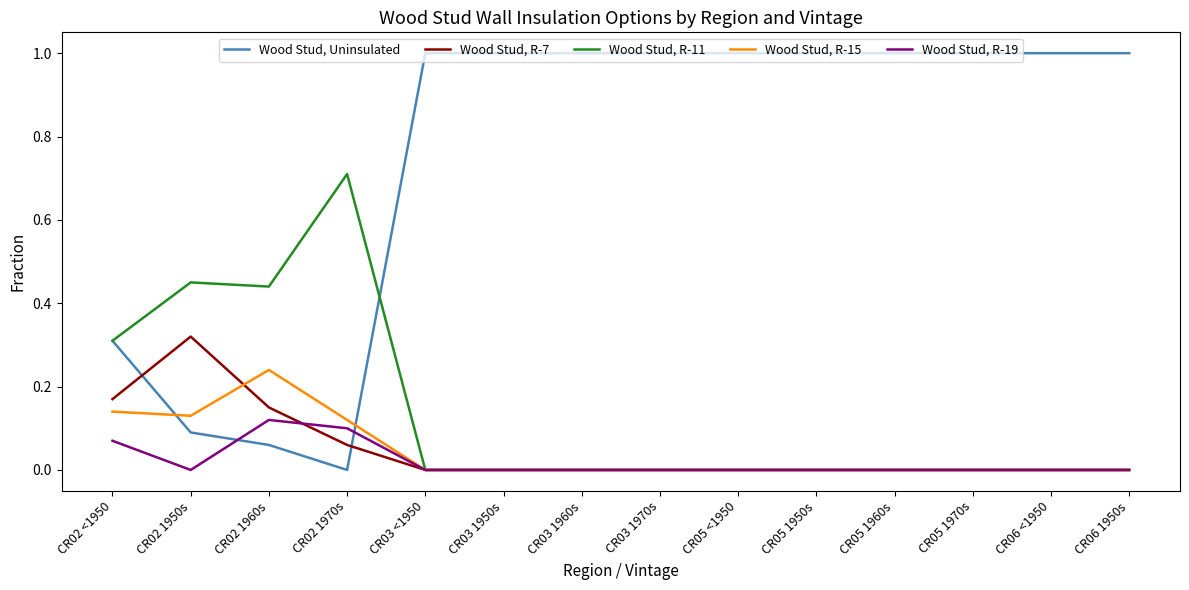

Rank the series by their maximum value, from highest to lowest.

Wood Stud, Uninsulated, Wood Stud, R-11, Wood Stud, R-7, Wood Stud, R-15, Wood Stud, R-19